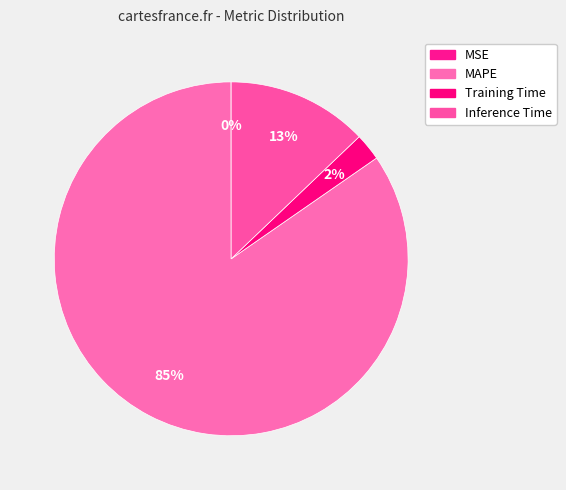

What is the total percentage of MSE and Inference Time?

12.9%